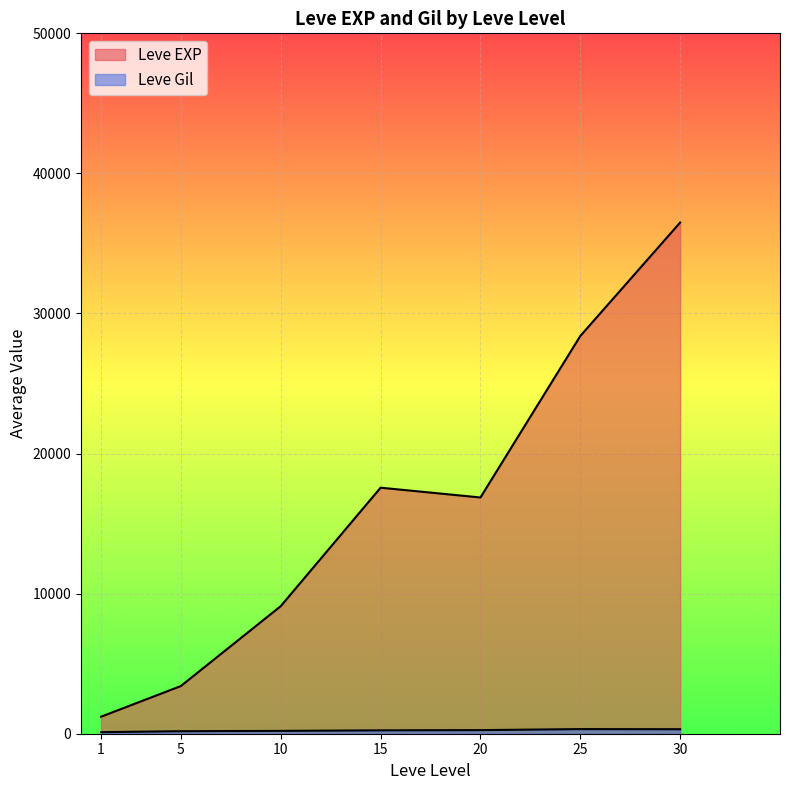

Is it true that Leve EXP equals 2456 at 10?

False